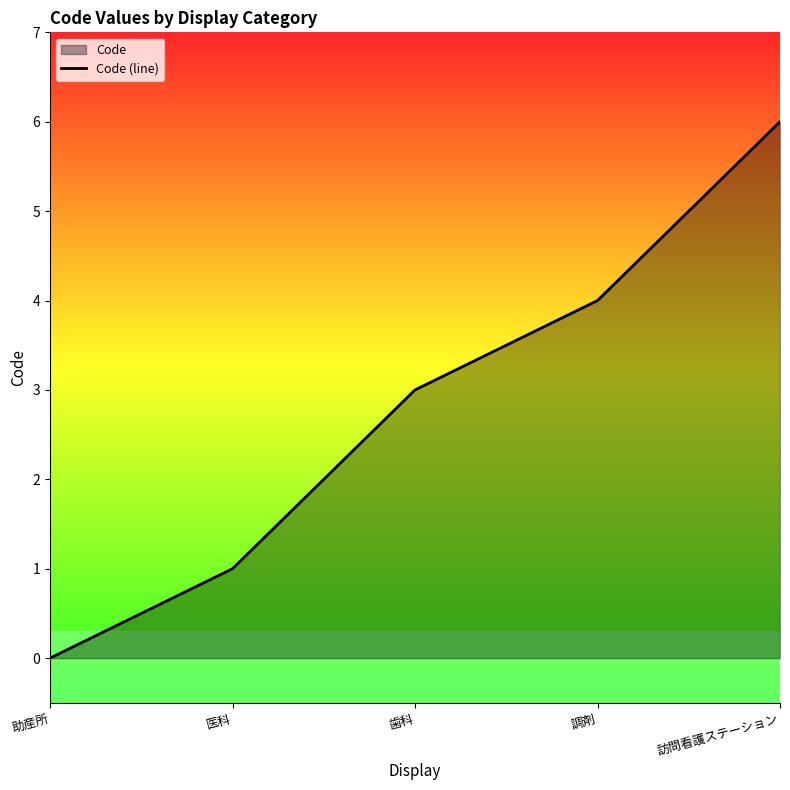

What is the difference between the second highest and minimum values?

4